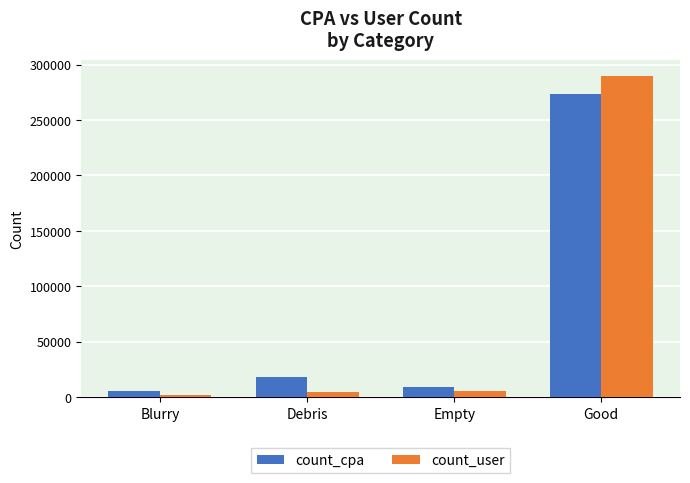

What is the label of the 1st bar from the right?

Good